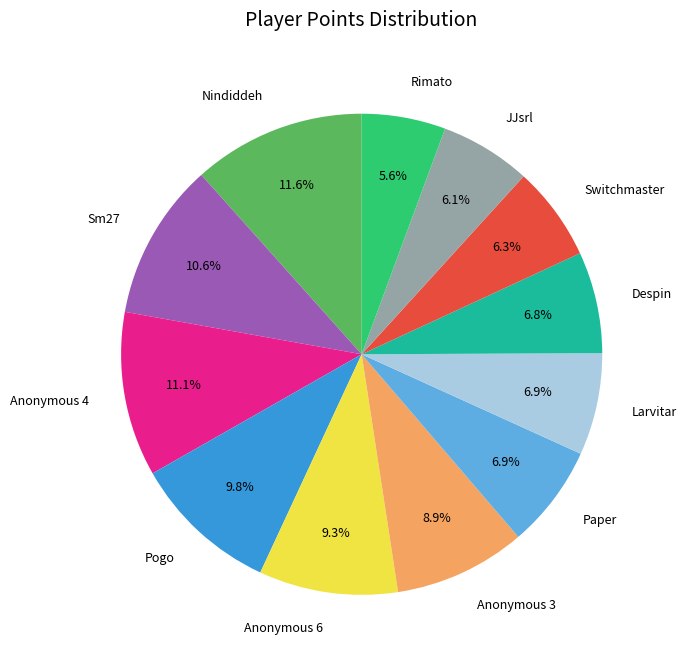

To the nearest percent, what portion does Larvitar represent?

7%